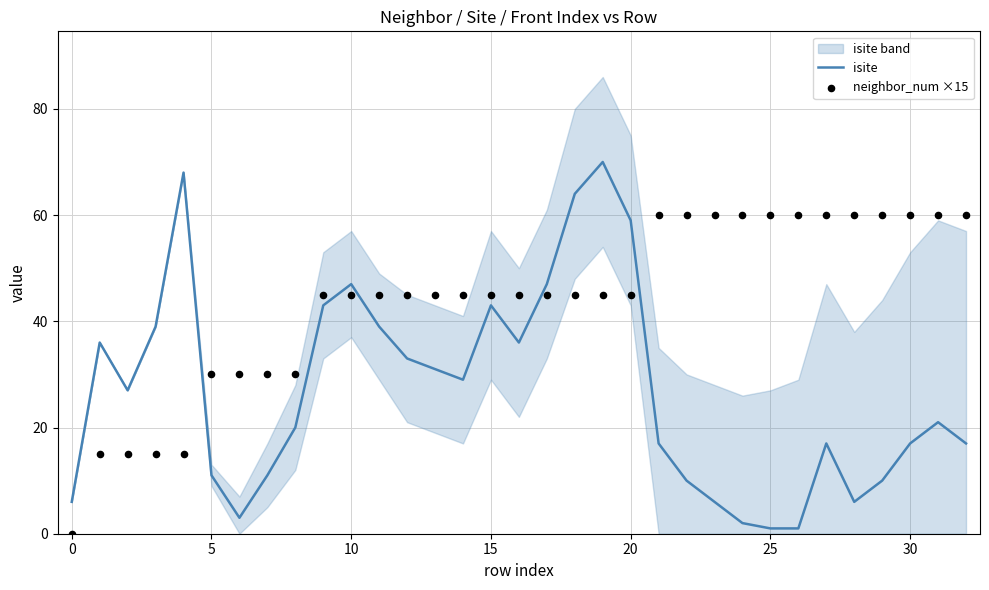

At which category is the sum across all series the highest?

19